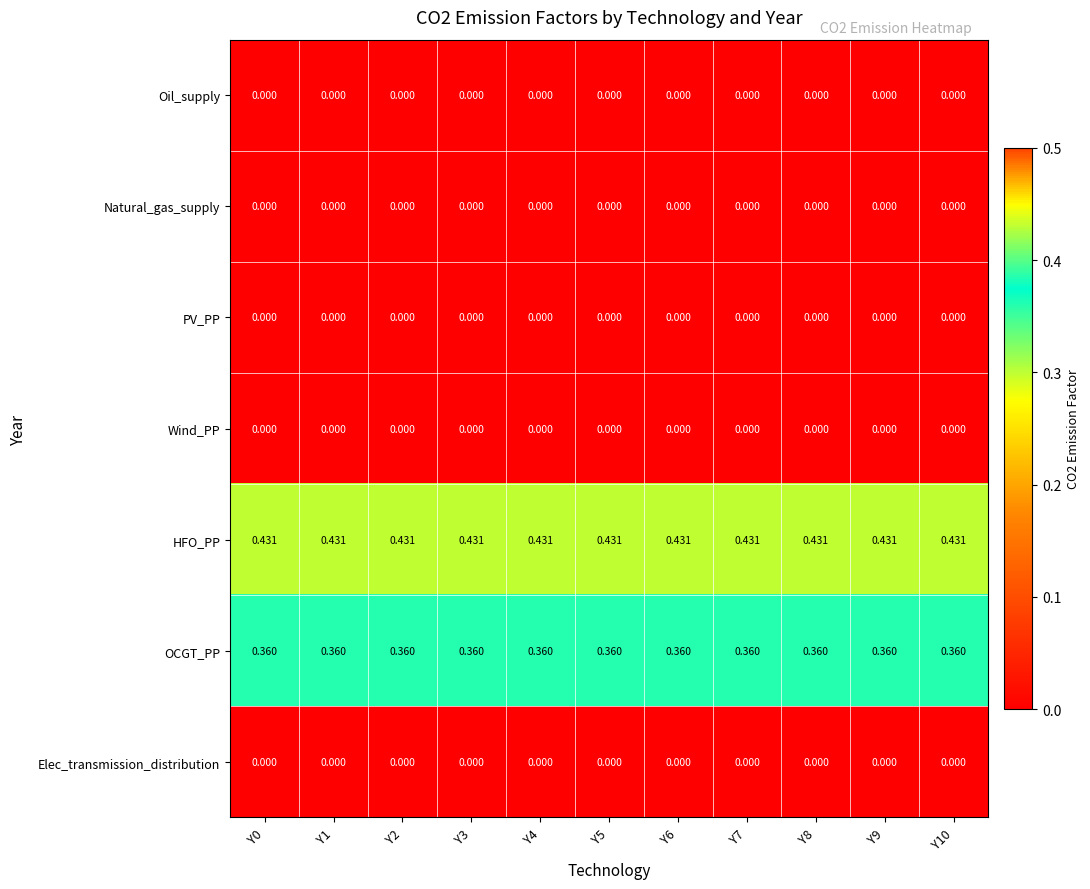

Which series has the largest total across all categories?

HFO_PP